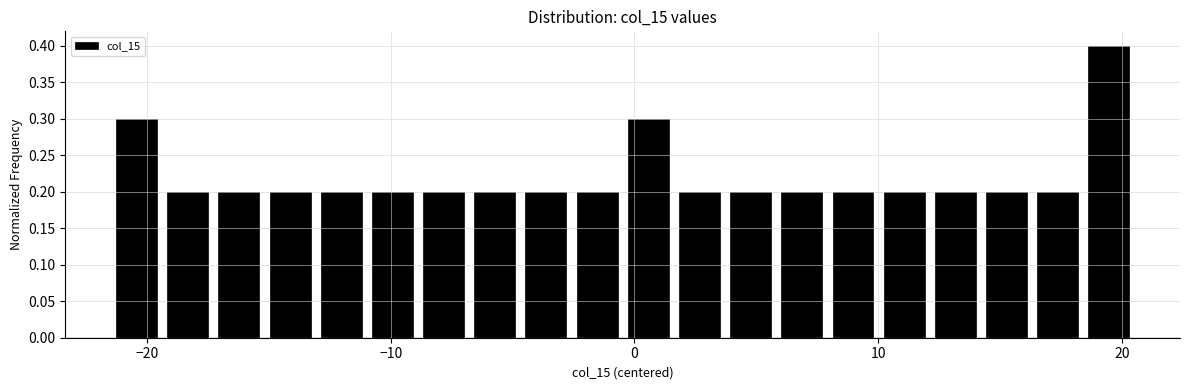

Around what value on the x-axis is the tallest bar? Give the approximate position of its centre, as read against the axis.

19